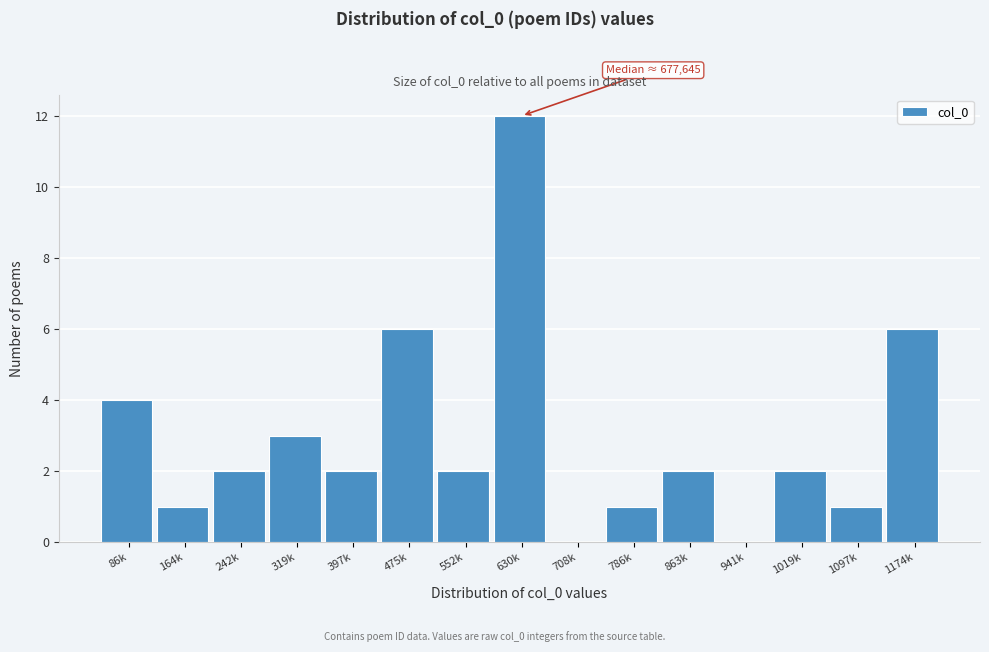

Reading left to right, what are all the values shown in this chart?

86k=4	164k=1	242k=2	319k=3	397k=2	475k=6	552k=2	630k=12	708k=0	786k=1	863k=2	941k=0	1019k=2	1097k=1	1174k=6